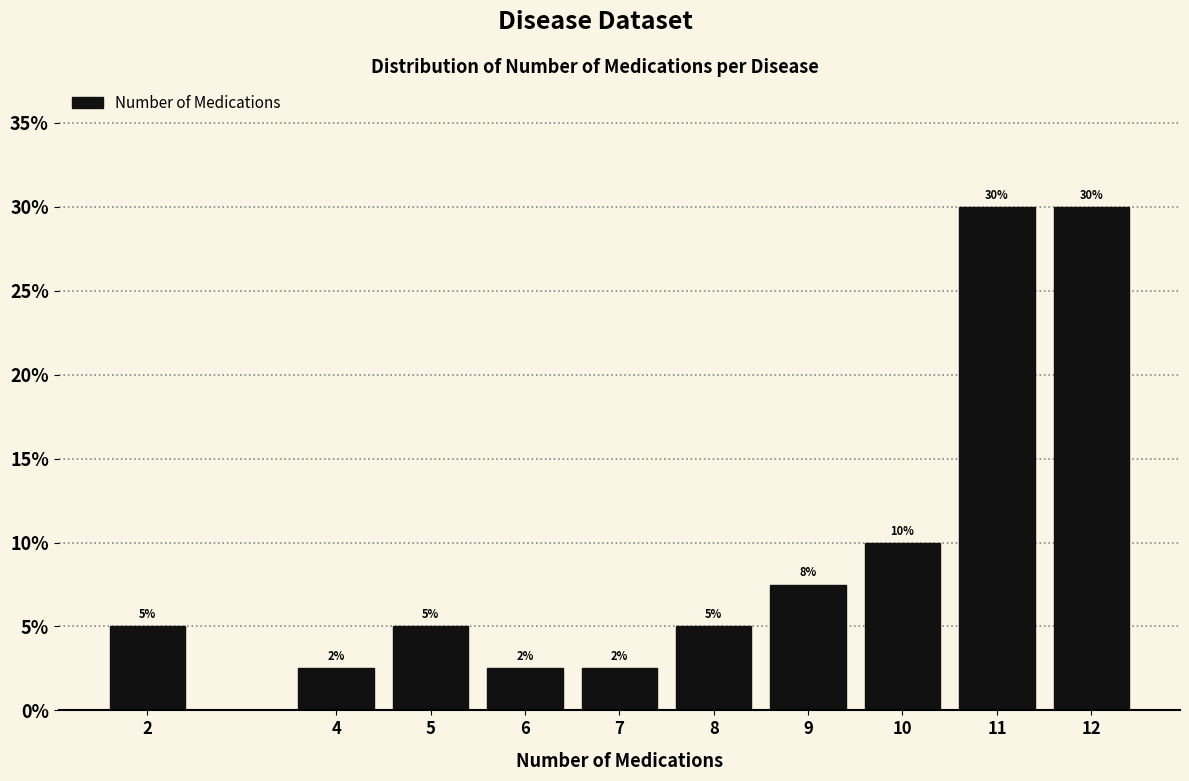

Read the value at 7.

2.5